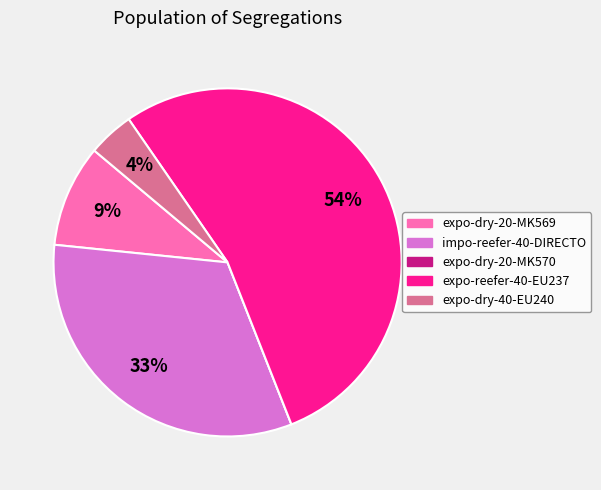

Is the sum of expo-dry-20-MK569 and impo-reefer-40-DIRECTO greater than half?

No